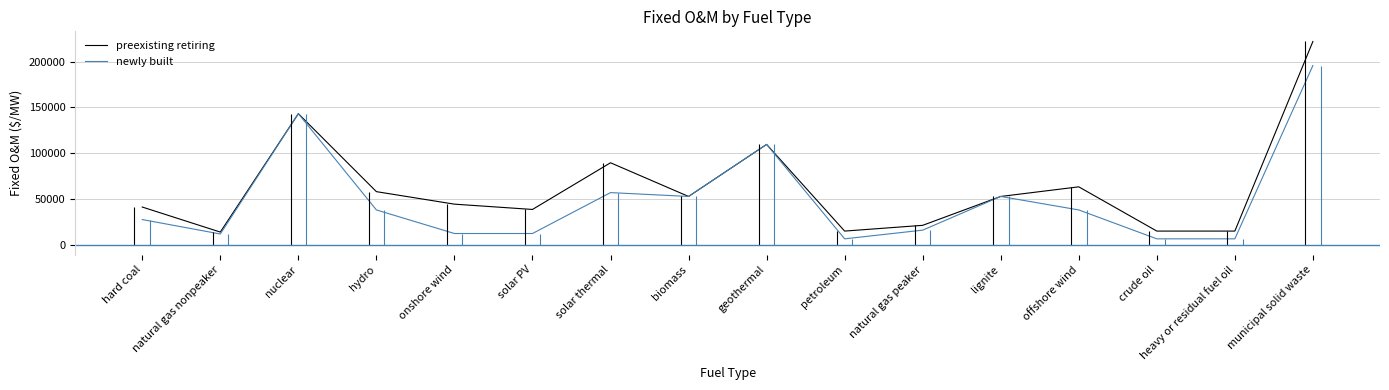

The value of newly built at natural gas nonpeaker is 11582.0. True or false?

True